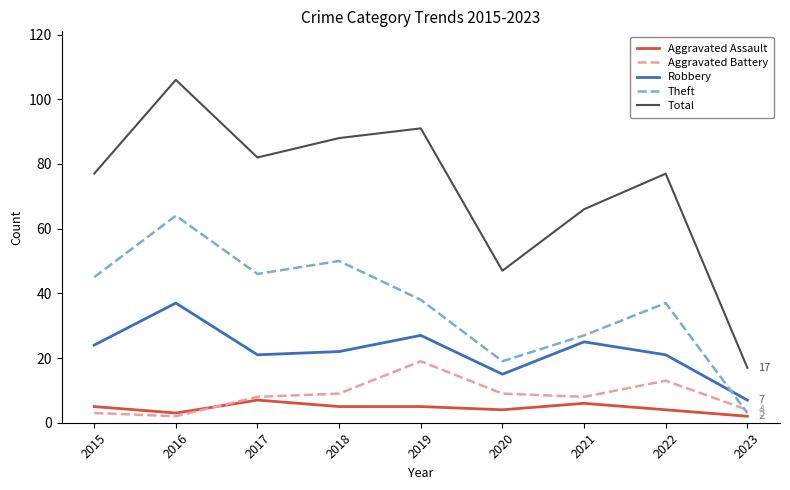

What is the approximate value of Total at 2020?

47